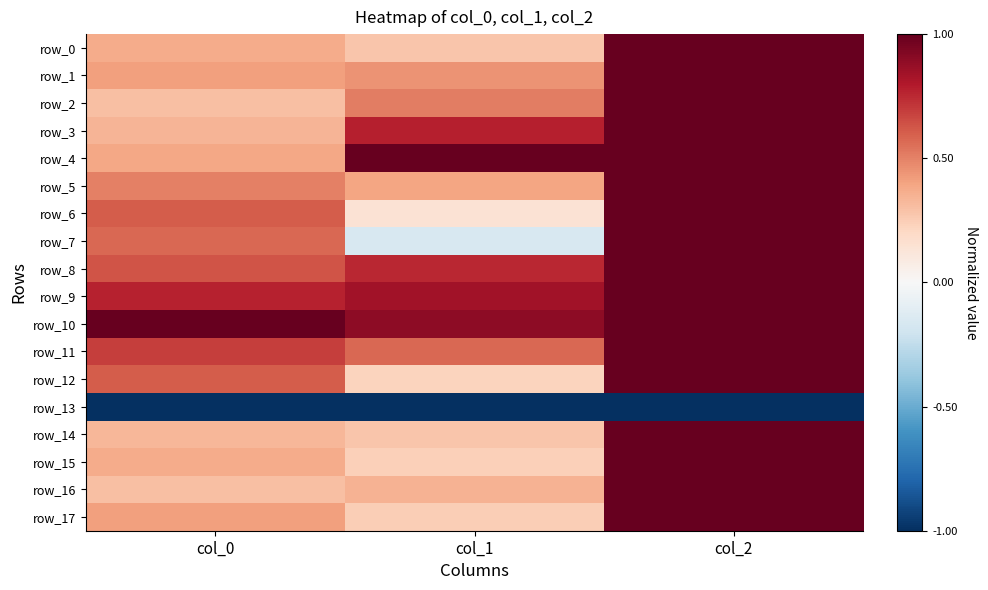

At which category is the sum across all series the highest?

col_2